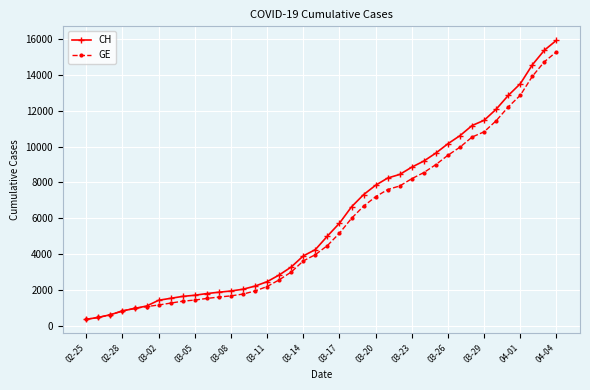

What is the lowest value of the CH series?

375